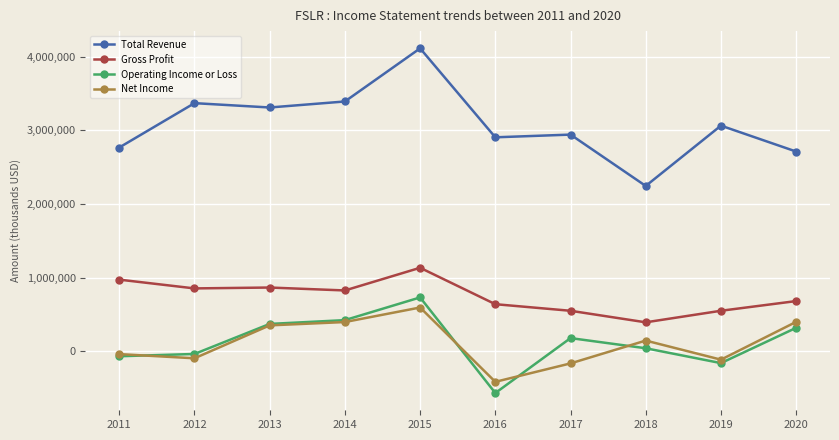

What is the total value across all series at 2013?

4895300